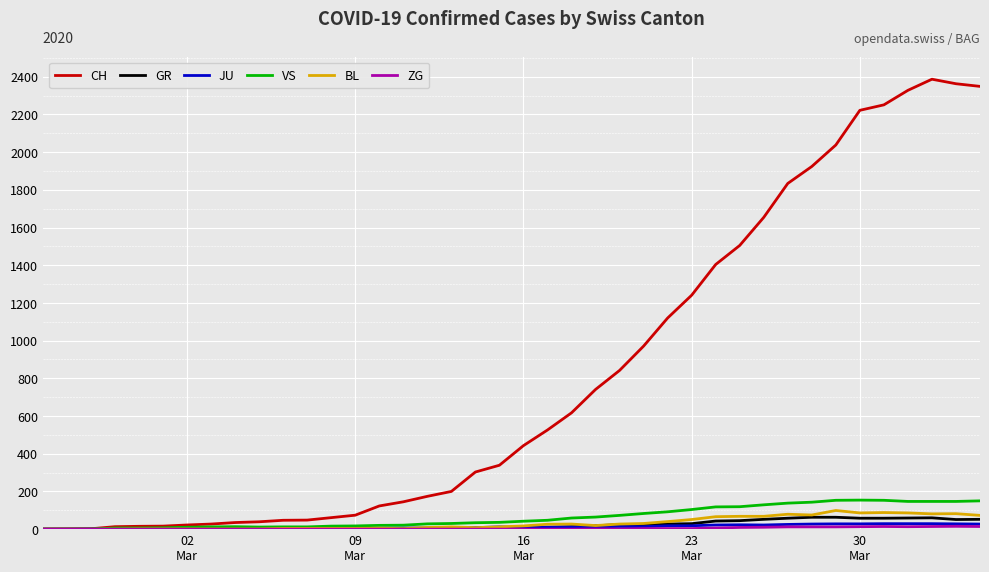

What is the maximum value for BL?

99